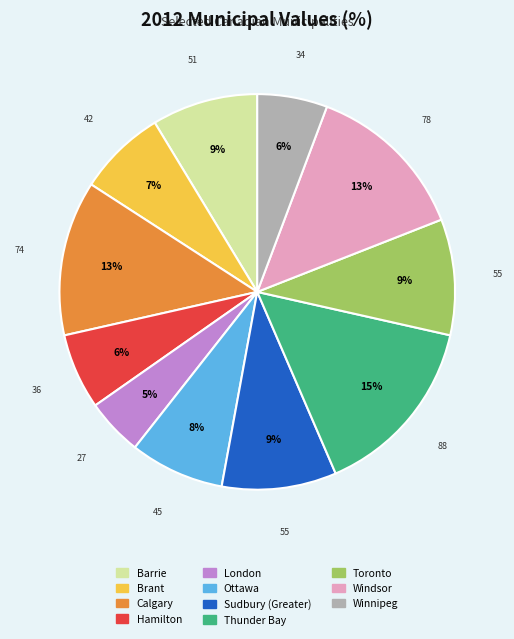

To the nearest percent, what portion does Toronto represent?

9%